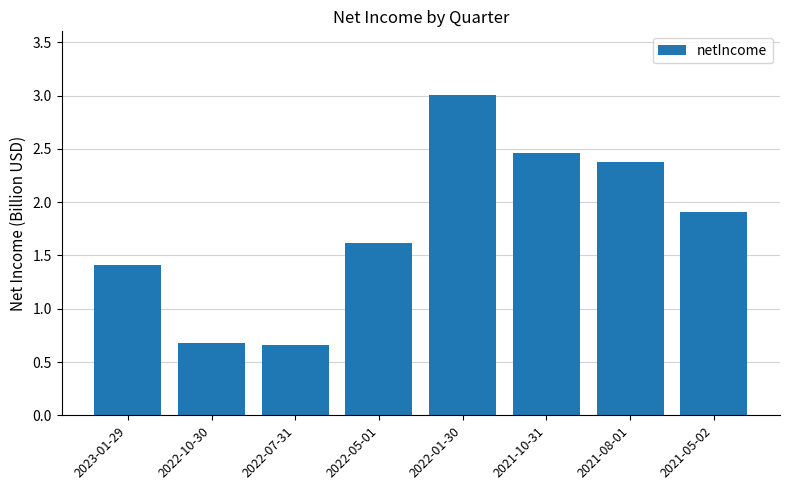

Which label corresponds to the largest value in the chart?

2022-01-30